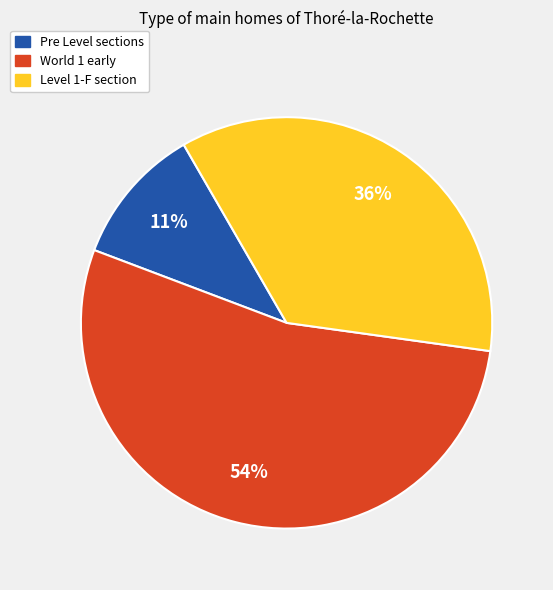

Is it true that Level 1-F section is 29% of the pie?

False